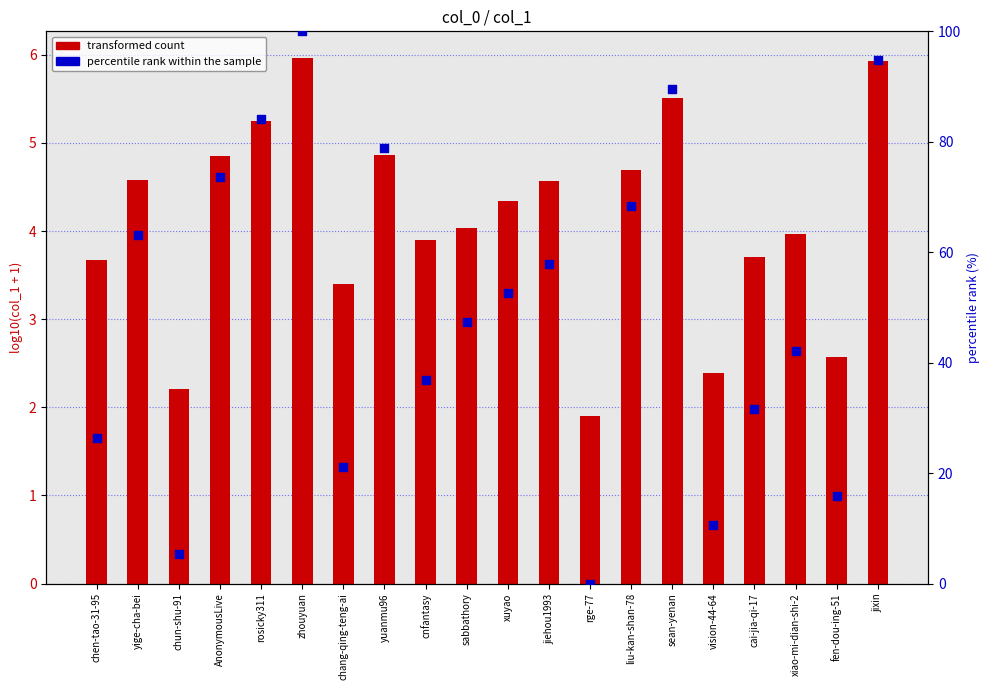

Is the value of transformed count at chun-shu-91 greater than the value of percentile rank within the sample at rge-77?

Yes